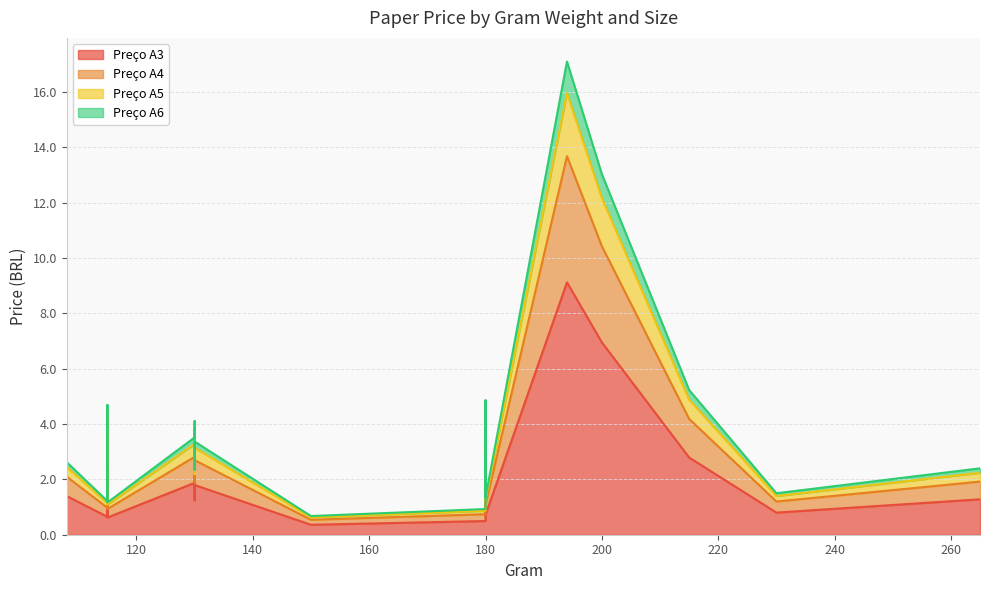

What is the value of the Preço A3 point at the 19th from the left?

0.5